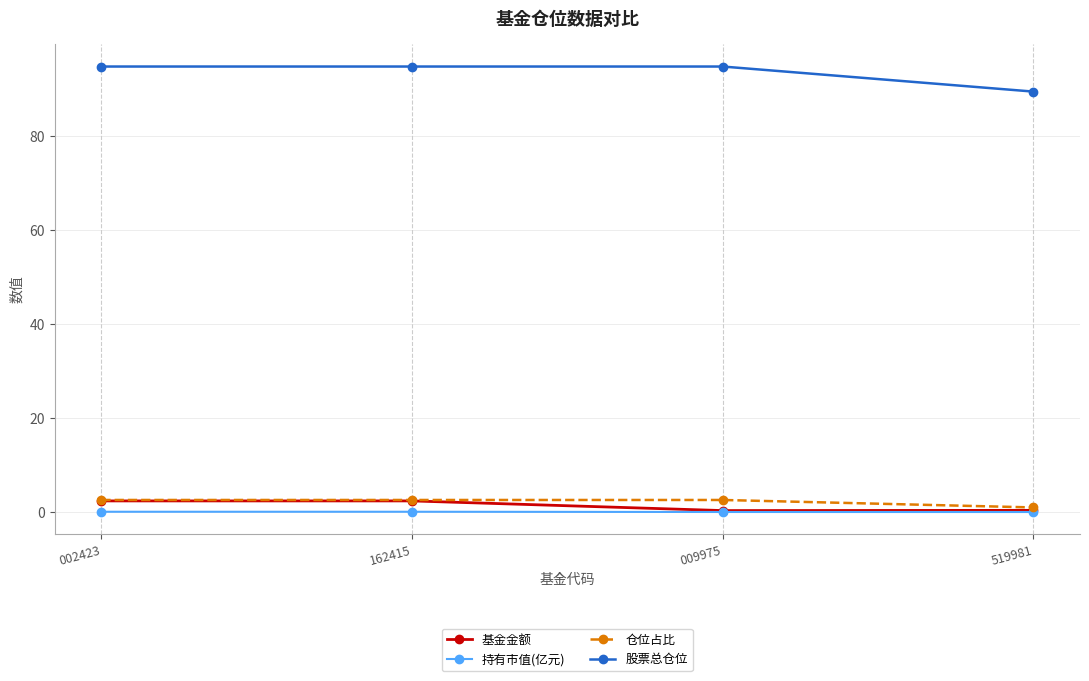

Is it true that 股票总仓位 equals 94.9 at 162415?

True